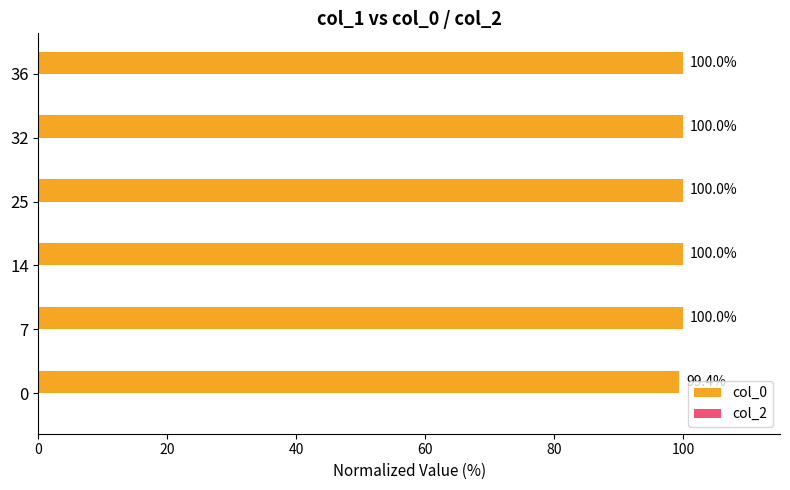

The value at 14 is 58.3. True or false?

False